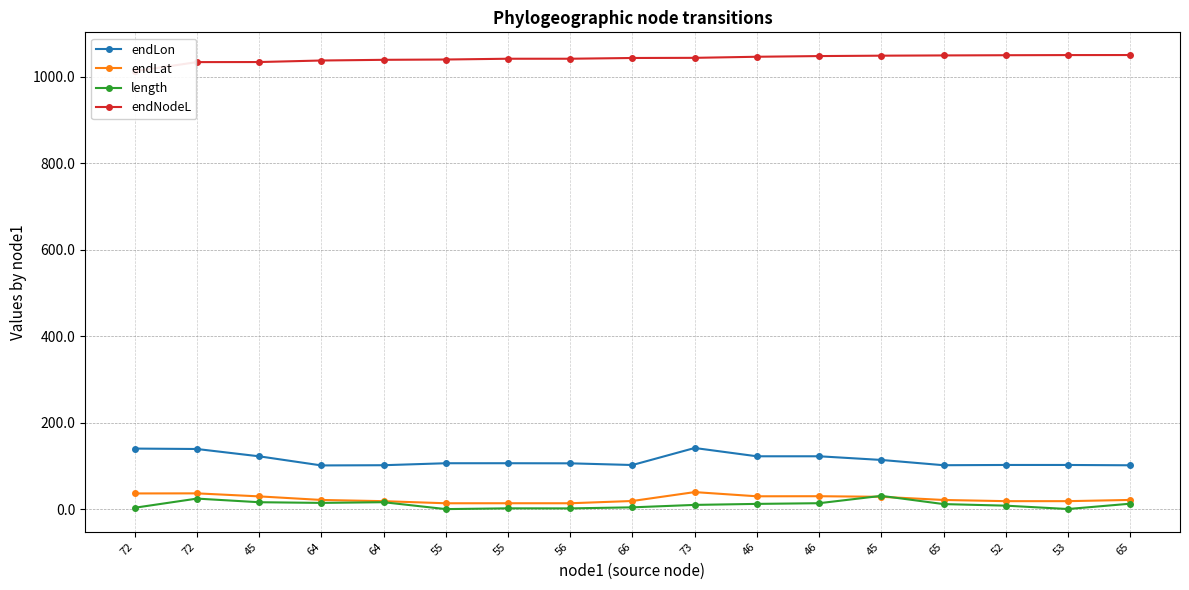

Which series has the largest range (max minus min)?

endLon